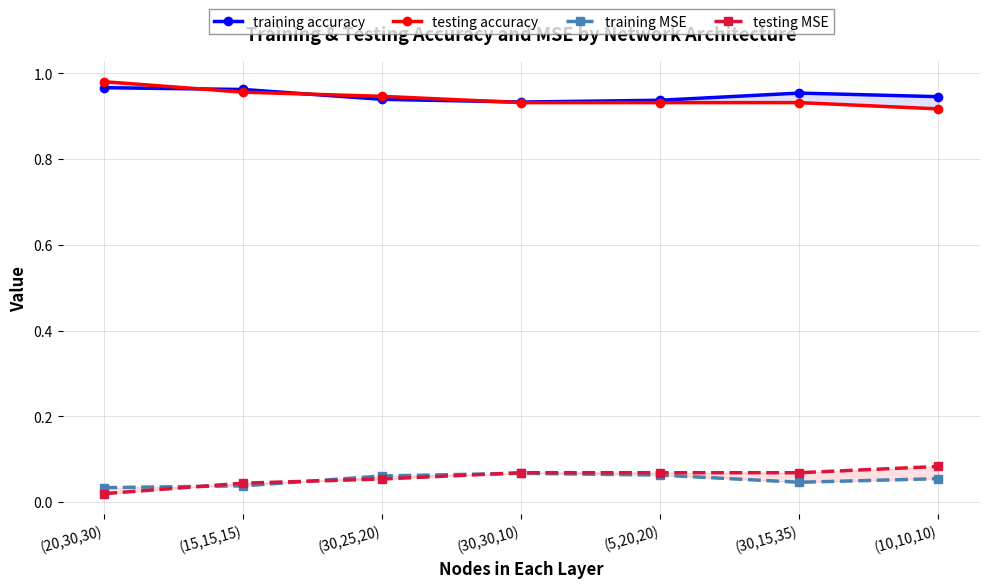

Rank the categories by testing accuracy value from lowest to highest.

(10,10,10), (30,30,10), (5,20,20), (30,15,35), (30,25,20), (15,15,15), (20,30,30)